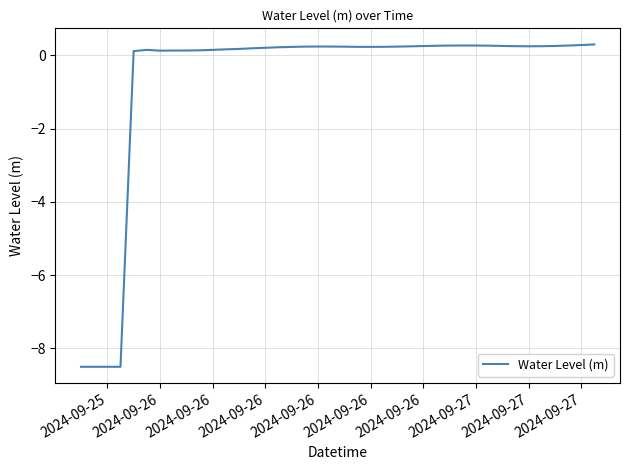

How many negative values are there?

4